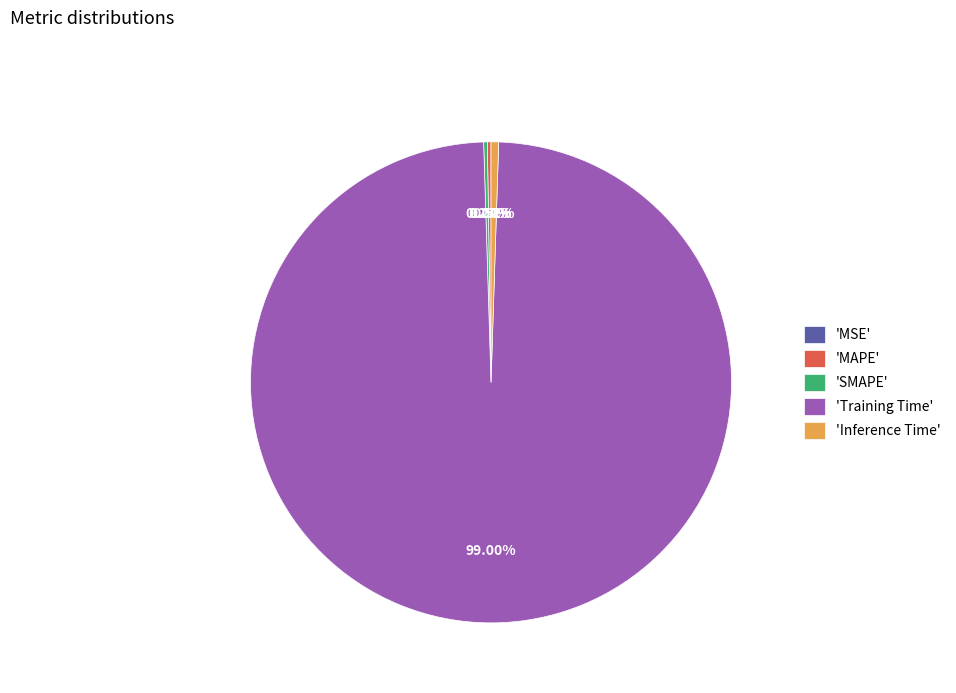

To the nearest percent, what is the average slice percentage?

20%